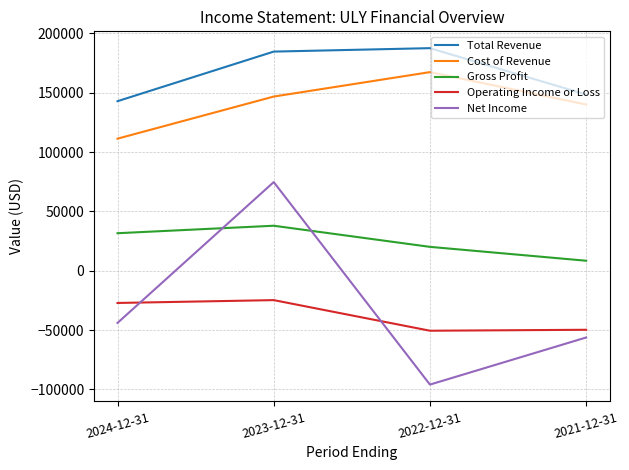

Which series has the largest range (max minus min)?

Net Income